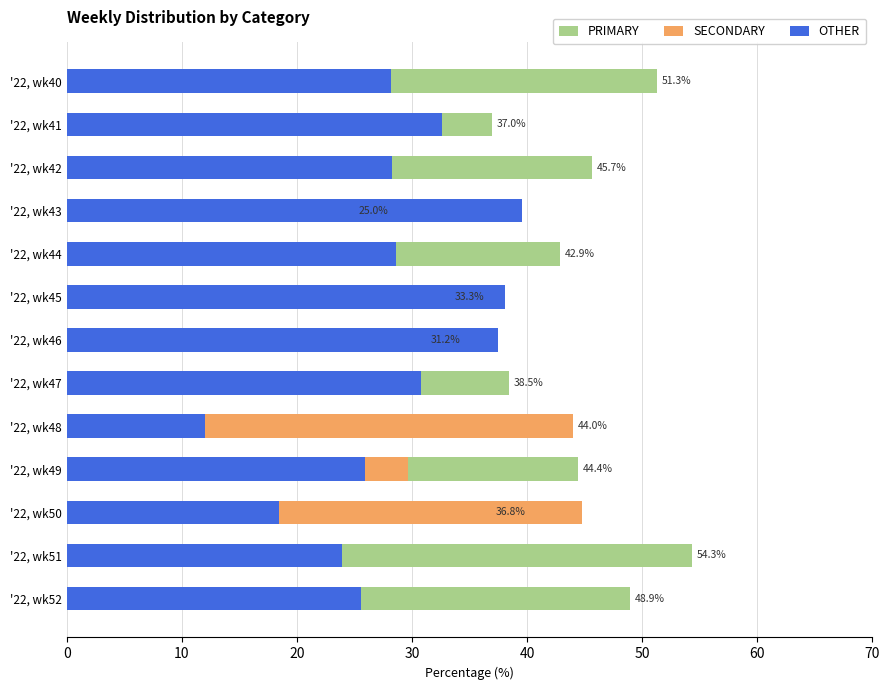

What are all the series names shown in the legend?

PRIMARY, SECONDARY, OTHER